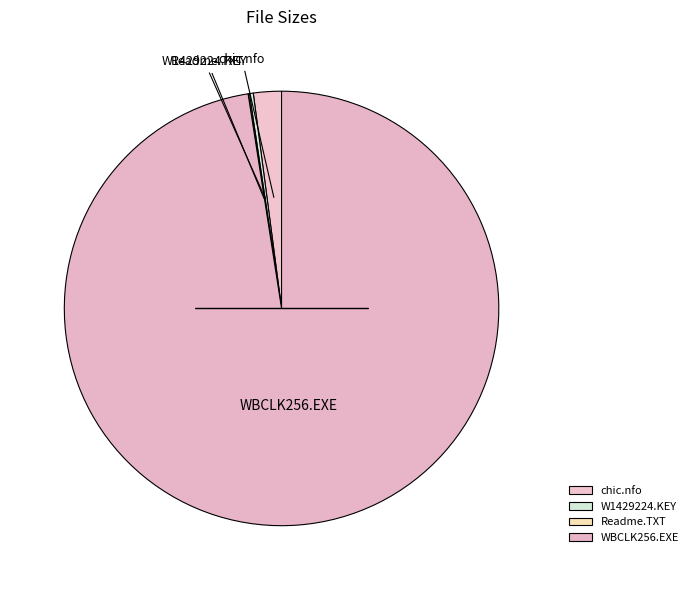

Count the number of slices in the pie.

4